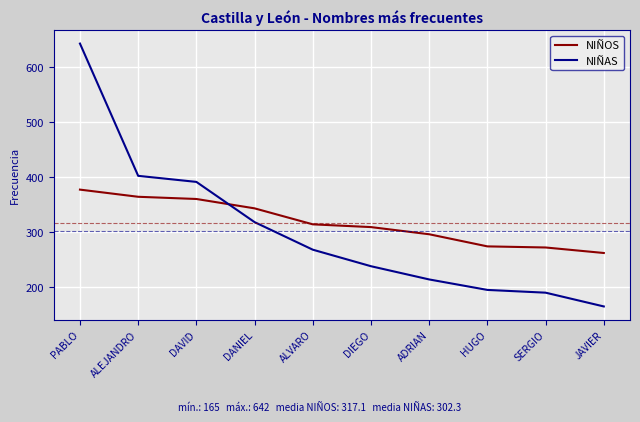

The value of NIÑAS at DAVID is 391. True or false?

True